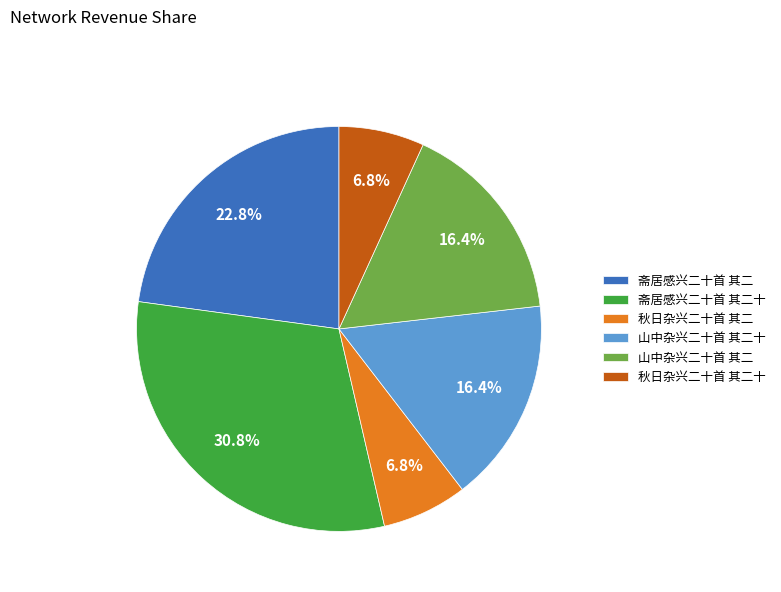

Which has a higher value, 山中杂兴二十首 其二 or 秋日杂兴二十首 其二十?

山中杂兴二十首 其二